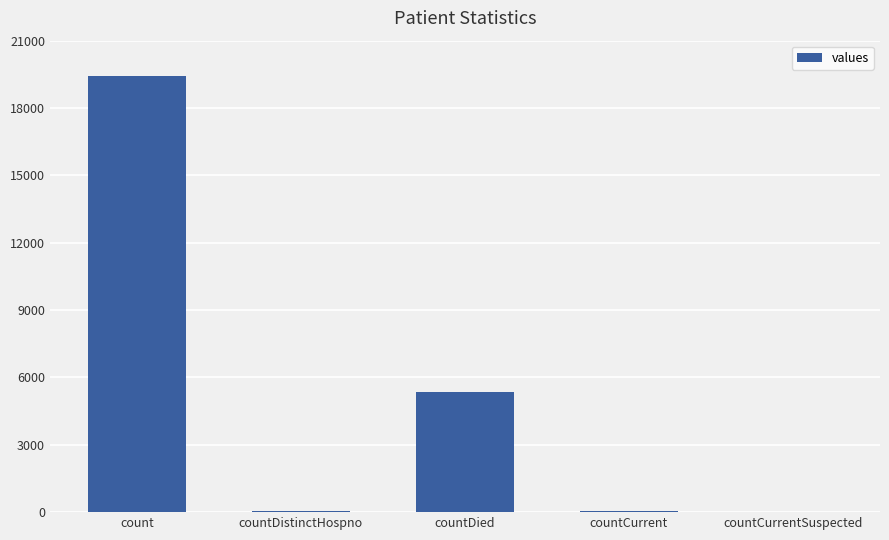

Where is the data nearest to the value 9710?

countDied